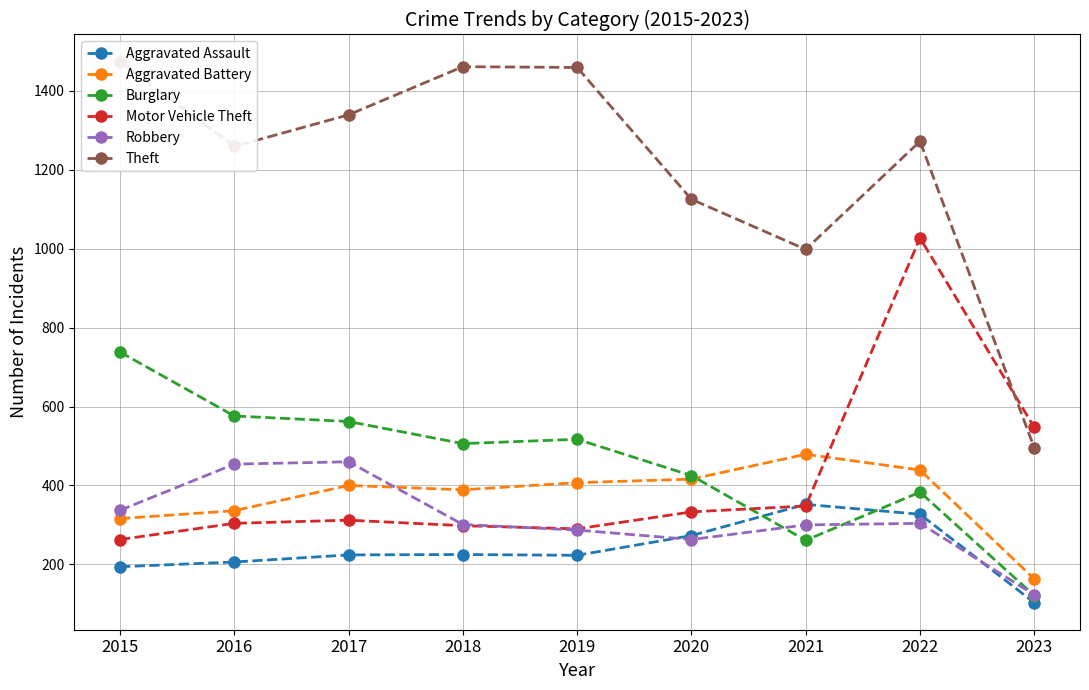

Reading left to right, what are all the values shown in this chart?

Aggravated Assault: 194	206	224	225	223	273	352	327	103
Aggravated Battery: 316	336	400	389	407	416	479	439	163
Burglary: 738	576	562	506	517	425	261	383	121
Motor Vehicle Theft: 263	304	312	298	290	333	348	1027	547
Robbery: 337	454	460	301	287	263	300	304	123
Theft: 1474	1259	1339	1461	1459	1125	998	1272	495